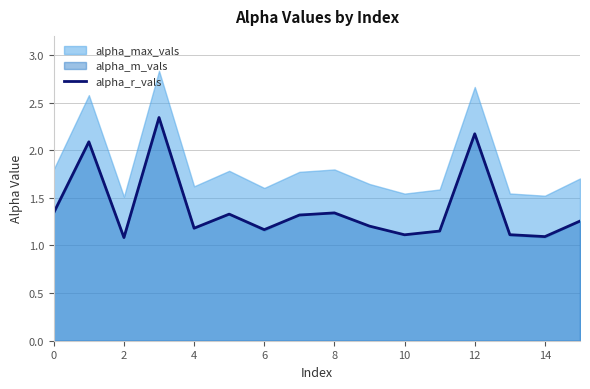

How many interior local peaks (higher than both neighbors) does the data have?

5